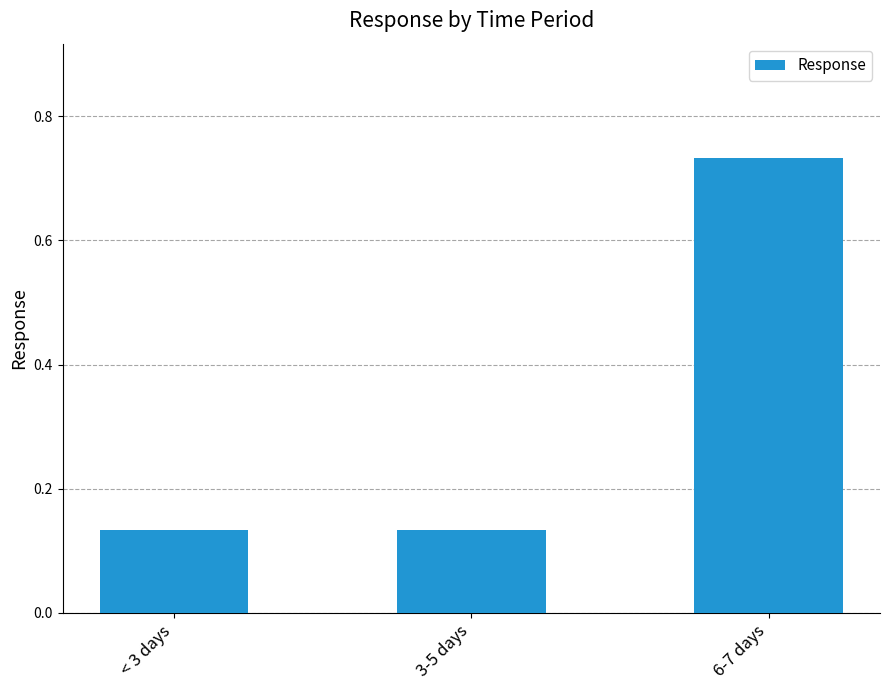

What is the change in value from < 3 days to 6-7 days?

+0.6